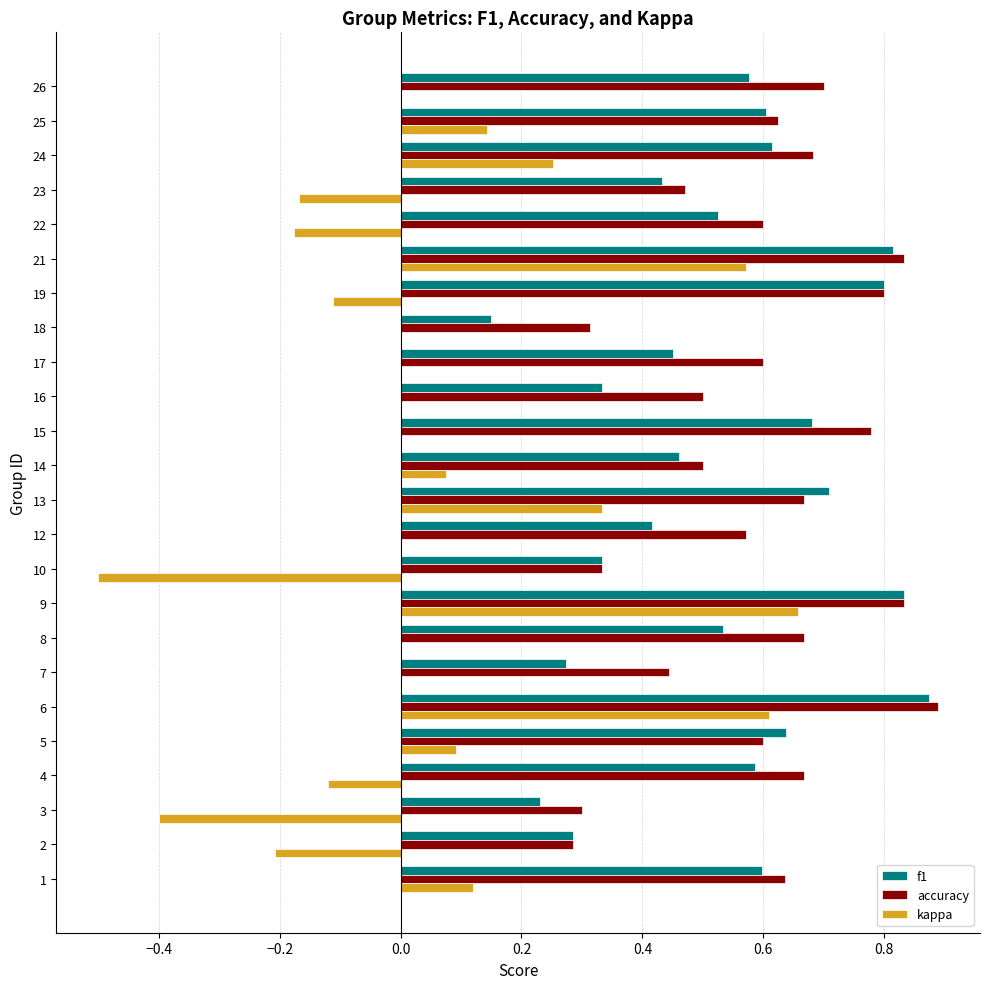

Which category has the highest value in the f1 series?

6